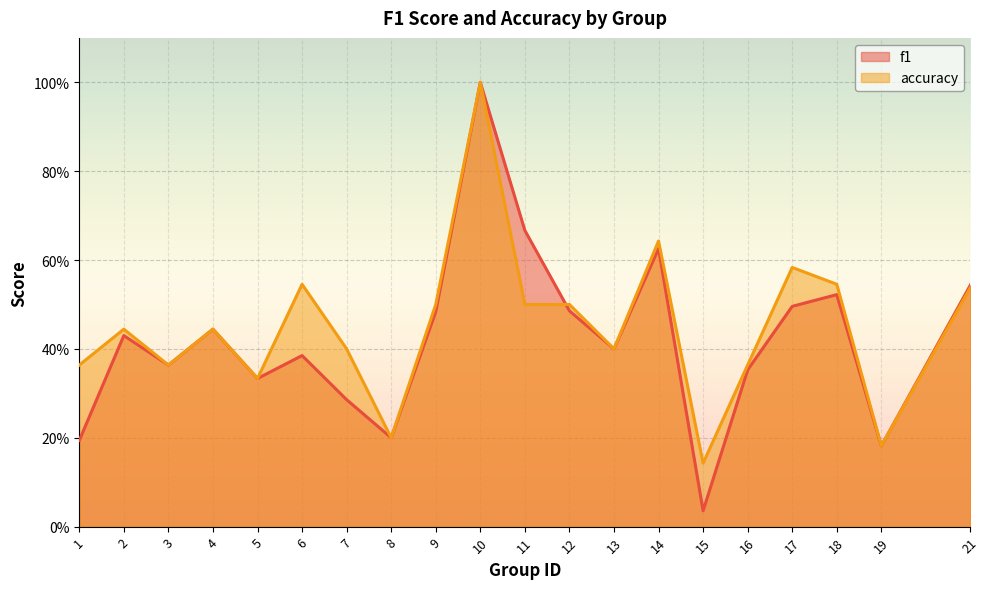

How many times do accuracy and f1 cross each other?

1